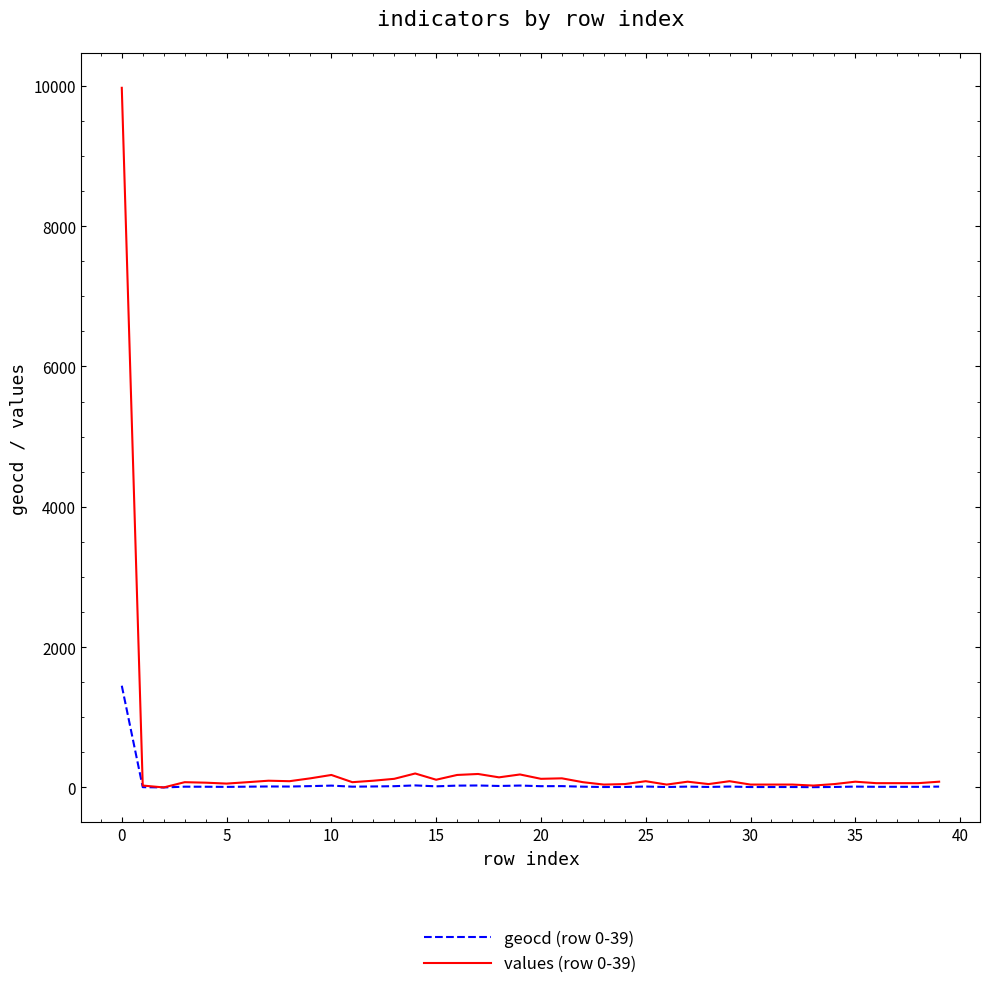

Rank the series by their maximum value, from lowest to highest.

geocd (row 0-39), values (row 0-39)